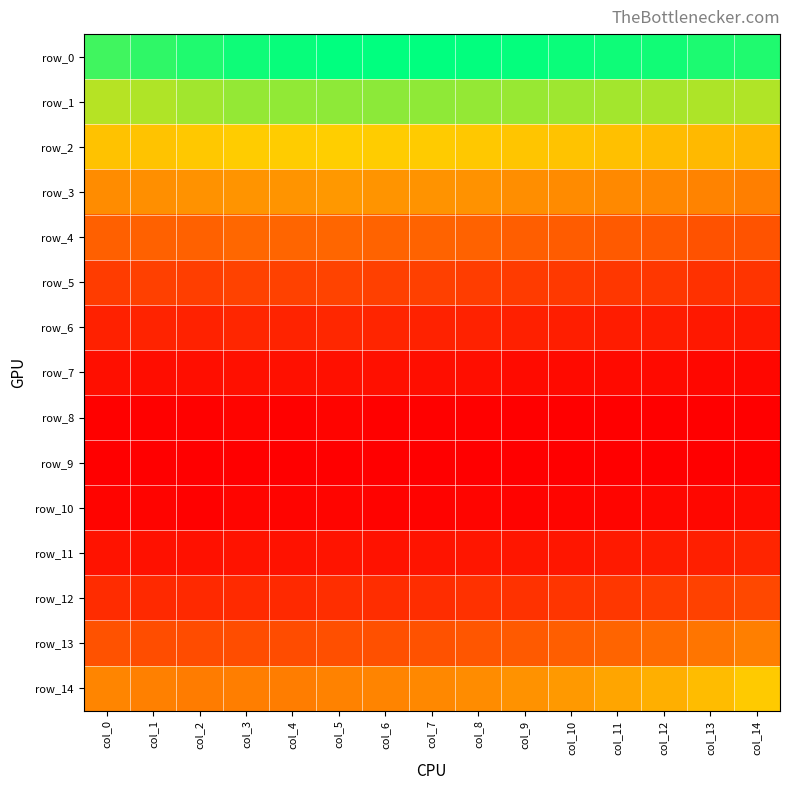

Between col_0 and col_7, which is larger?

col_7